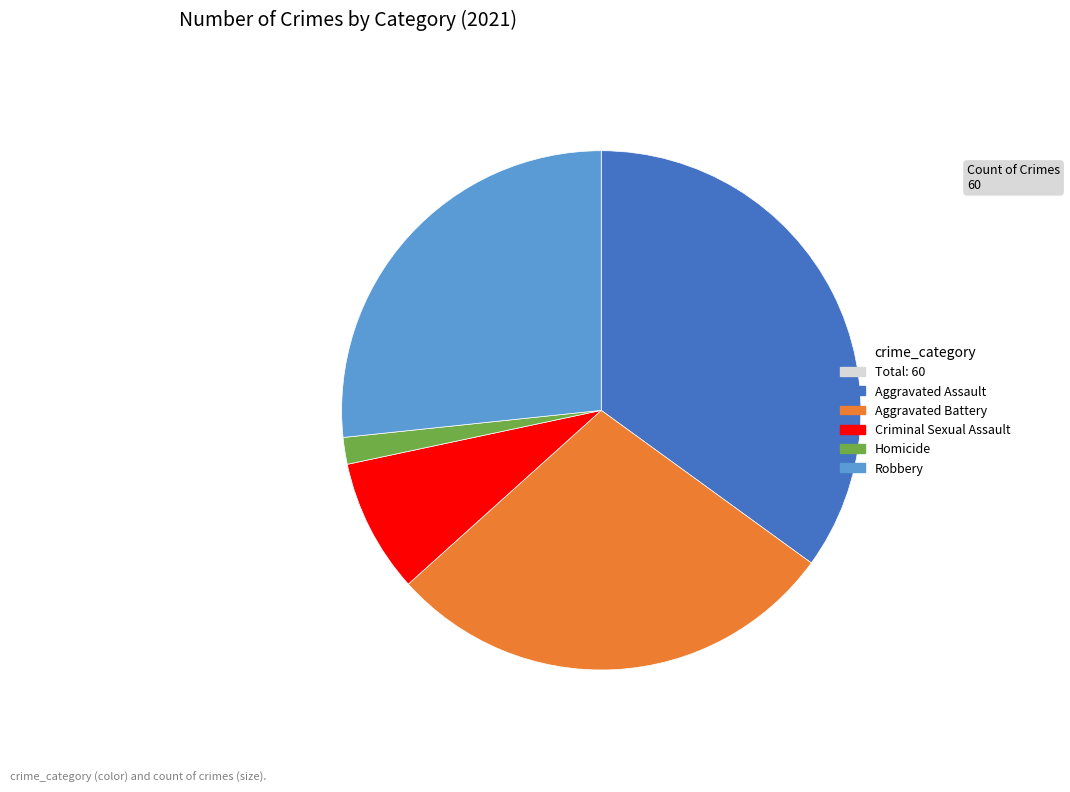

Is there a majority slice in this chart?

No